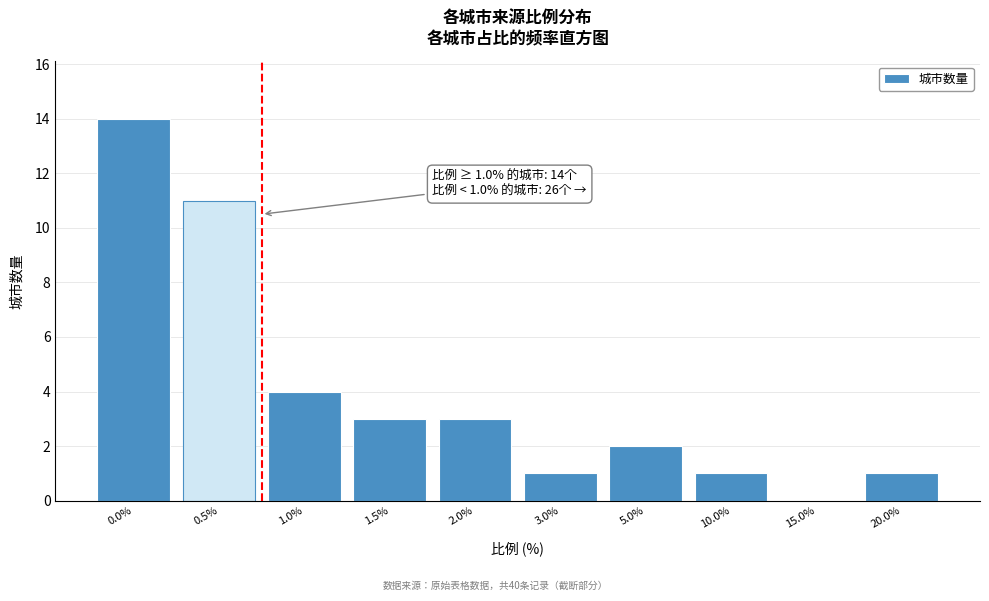

Reading right to left, transcribe all the data shown in this chart.

20.0%=1	15.0%=0	10.0%=1	5.0%=2	3.0%=1	2.0%=3	1.5%=3	1.0%=4	0.5%=11	0.0%=14